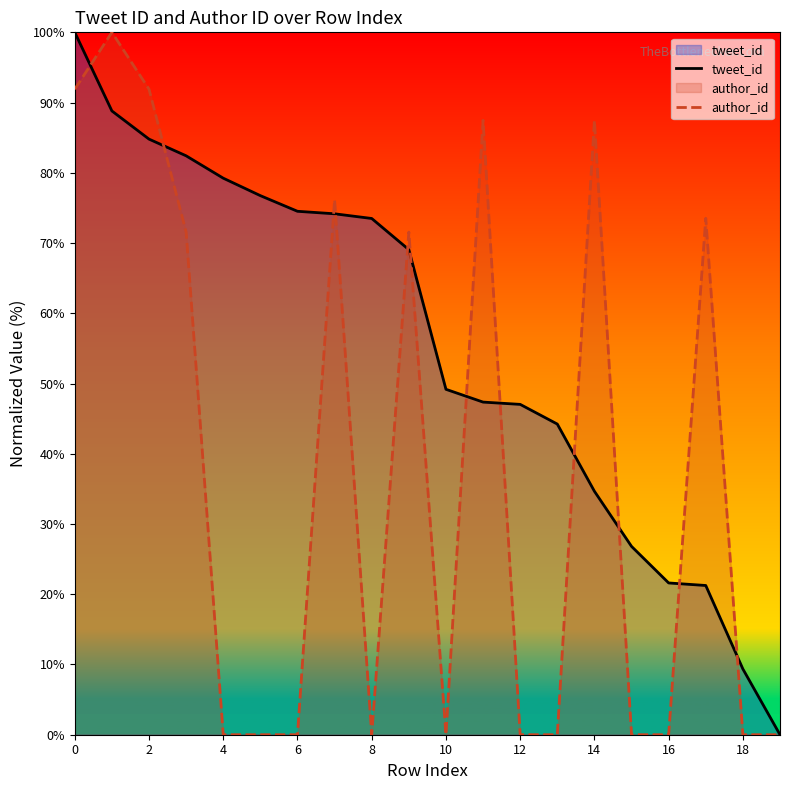

List the series in order of their overall mean, highest first.

tweet_id, author_id